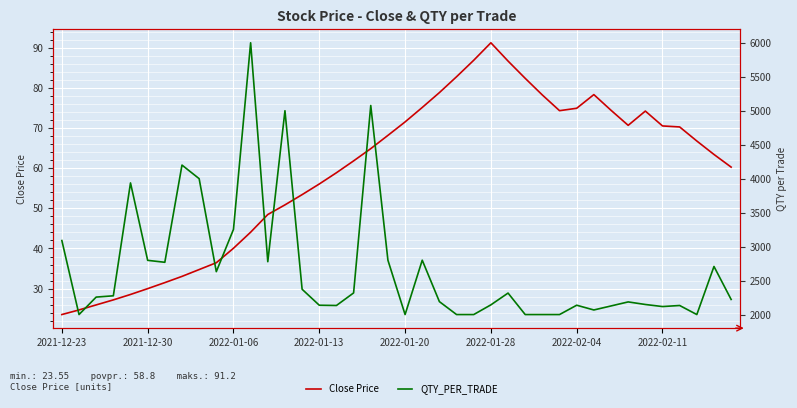

True or false: QTY_PER_TRADE and Close Price intersect in this chart.

False